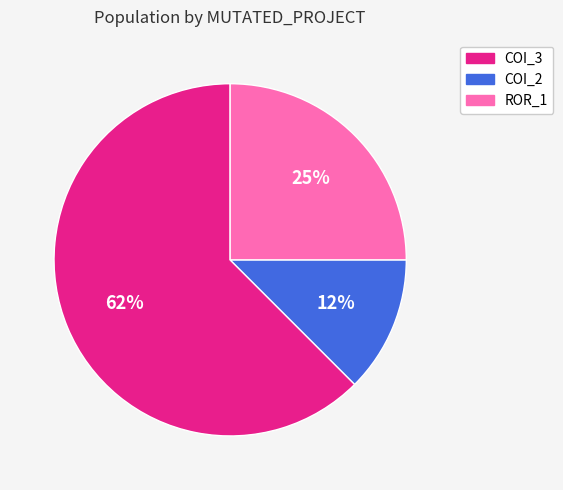

Does any single category account for the majority?

Yes